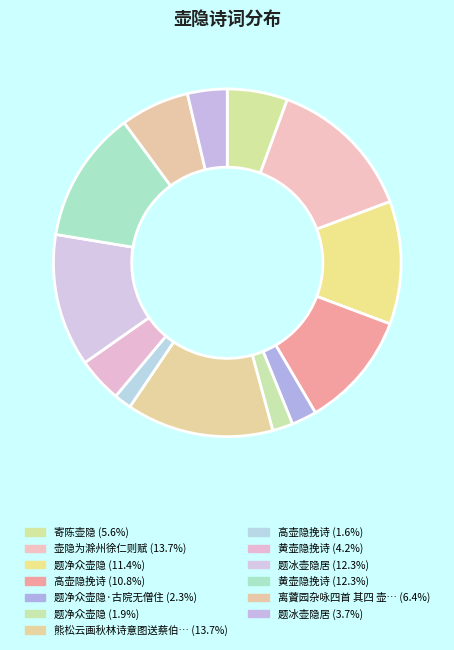

To the nearest percent, what is the average slice percentage?

8%